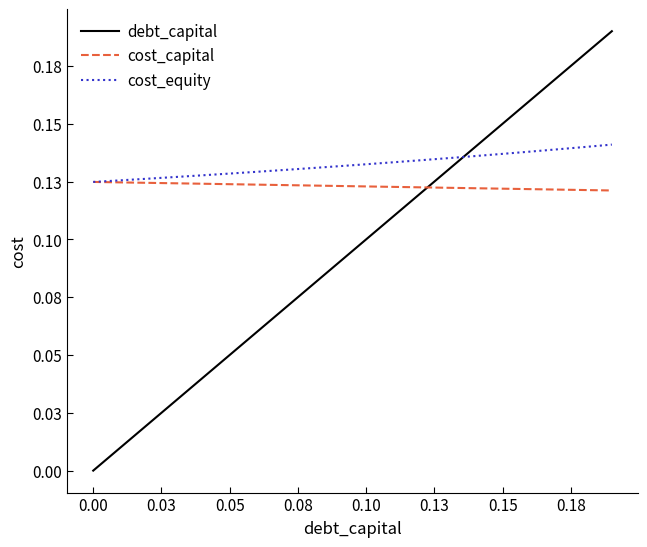

What are all the series names shown in the legend?

debt_capital, cost_capital, cost_equity